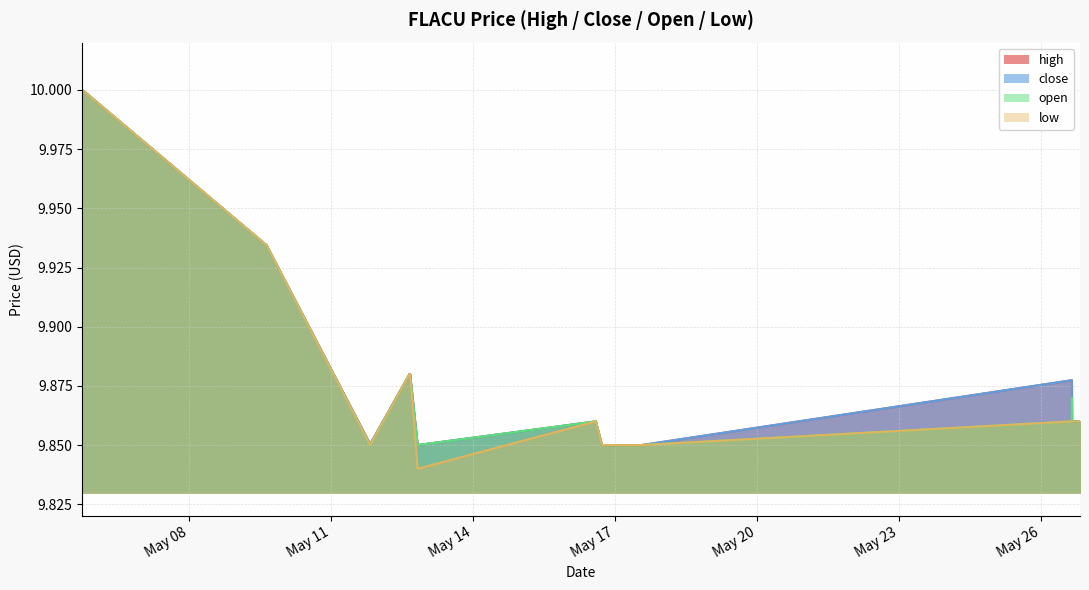

At which category does the chart reach its minimum across all series?

2022-05-12 19:55:00